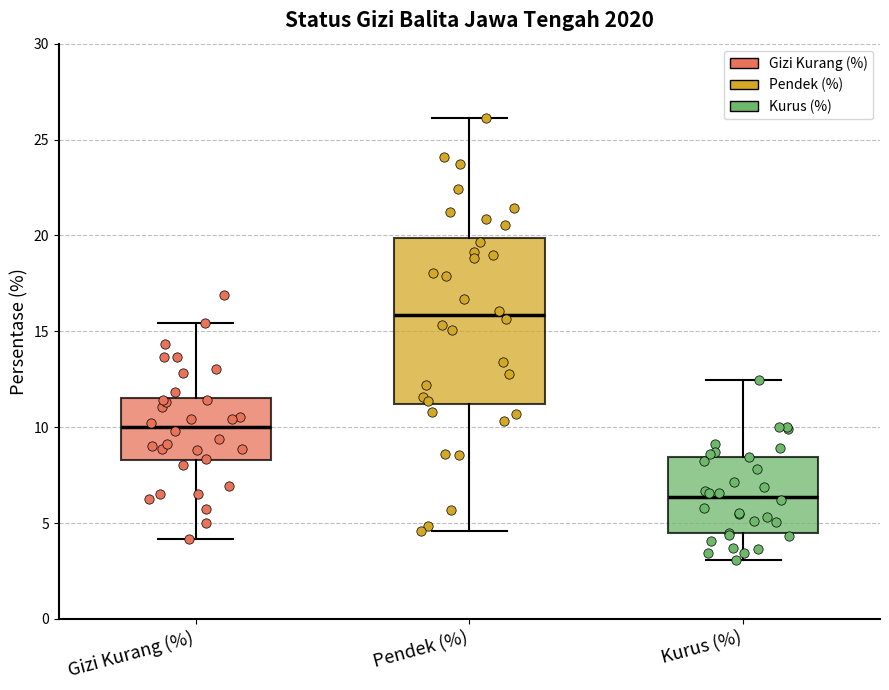

Where does the upper whisker of the box for Gizi Kurang (%) end on the y-axis? The values are not printed on the chart, so give them approximately, as read against the axis.

15.5